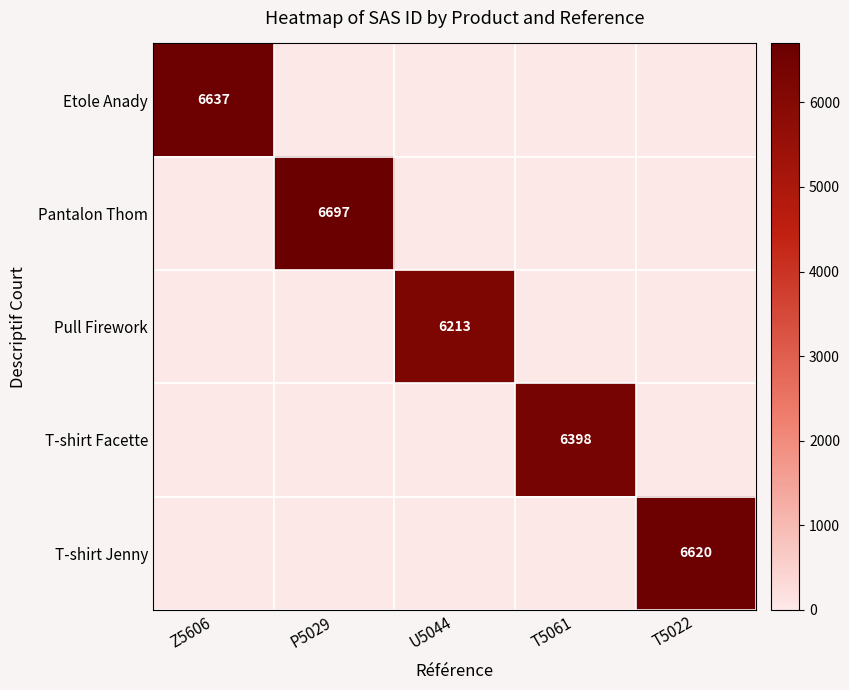

List the labels in order of Pull Firework value, largest first.

U5044, Z5606, P5029, T5061, T5022